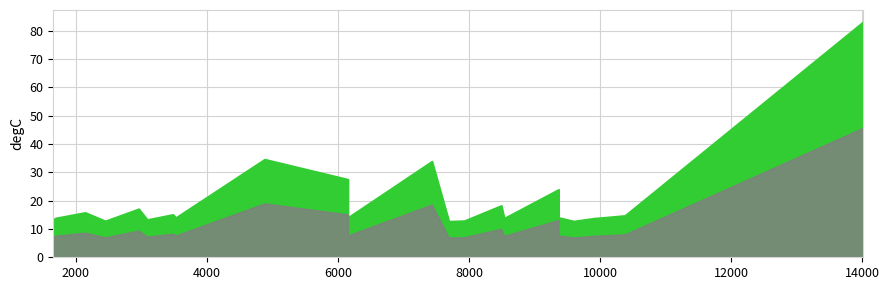

The value at 14012.5 is 83.1. True or false?

True